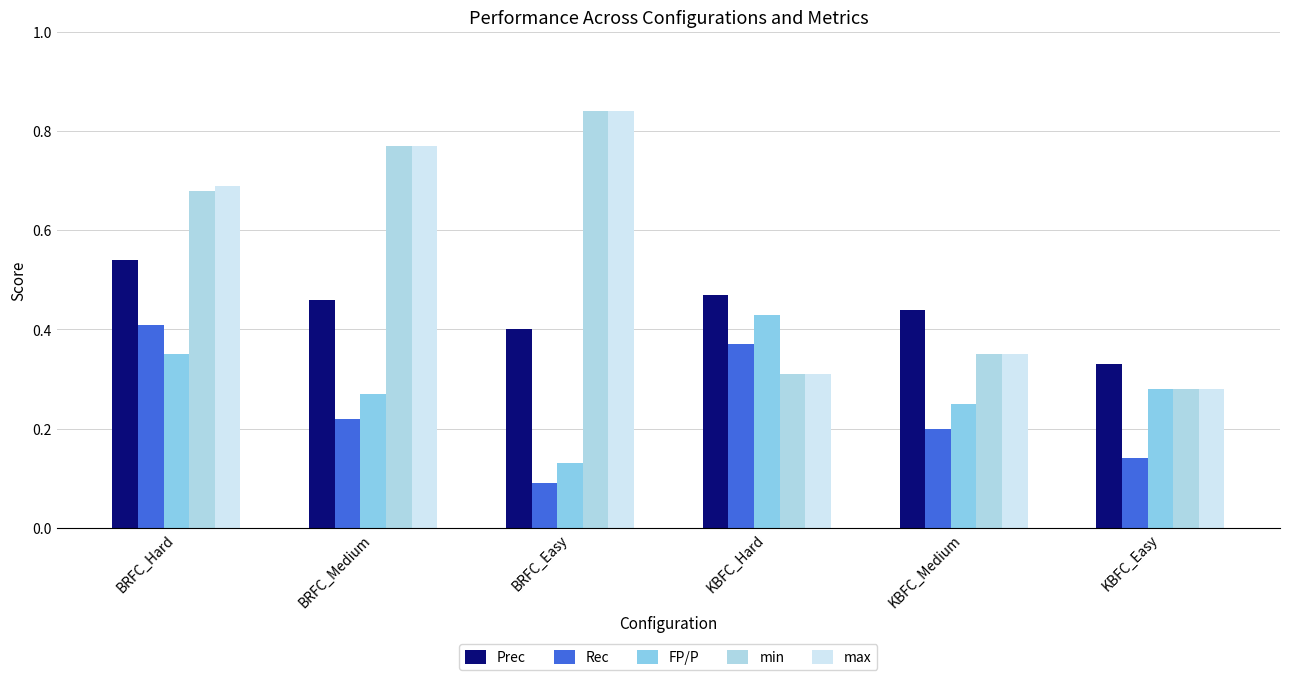

What is the sum of the max values at BRFC_Medium and KBFC_Medium?

1.1